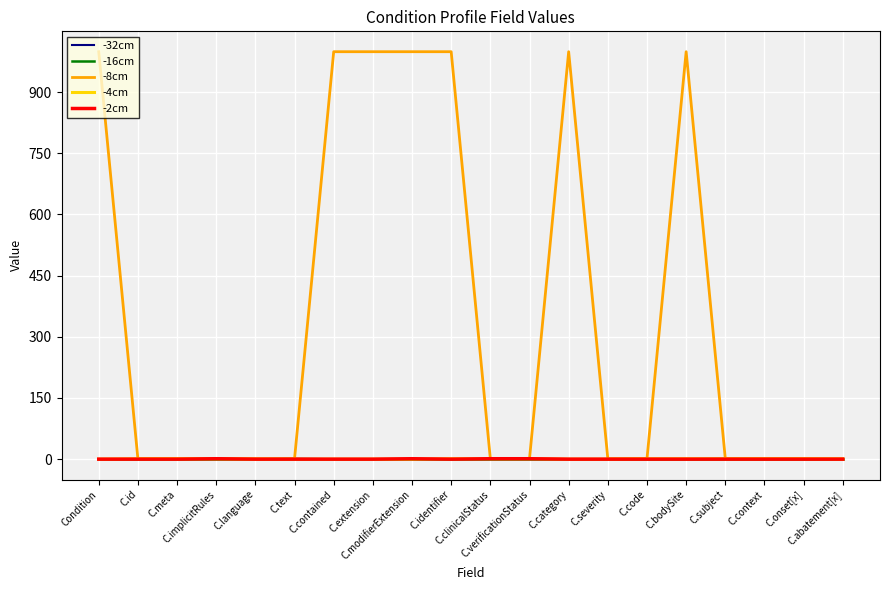

What is the greatest value displayed?

999